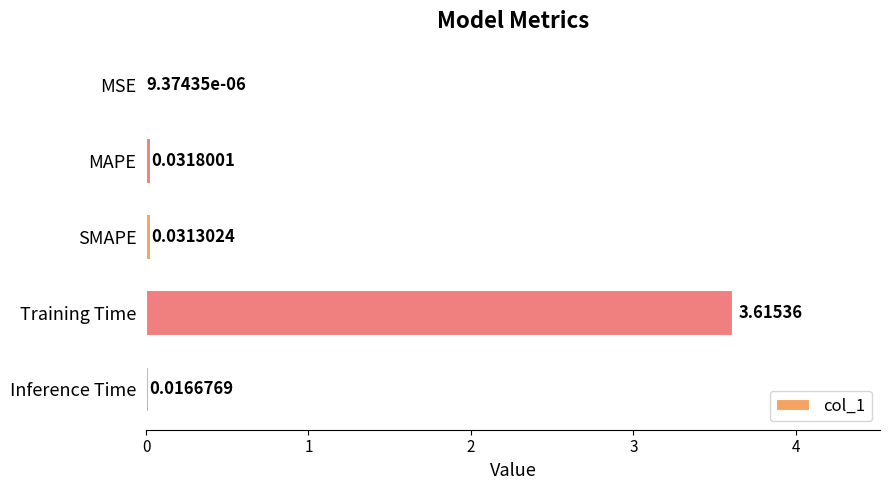

Where is the data nearest to the value 1?

MAPE